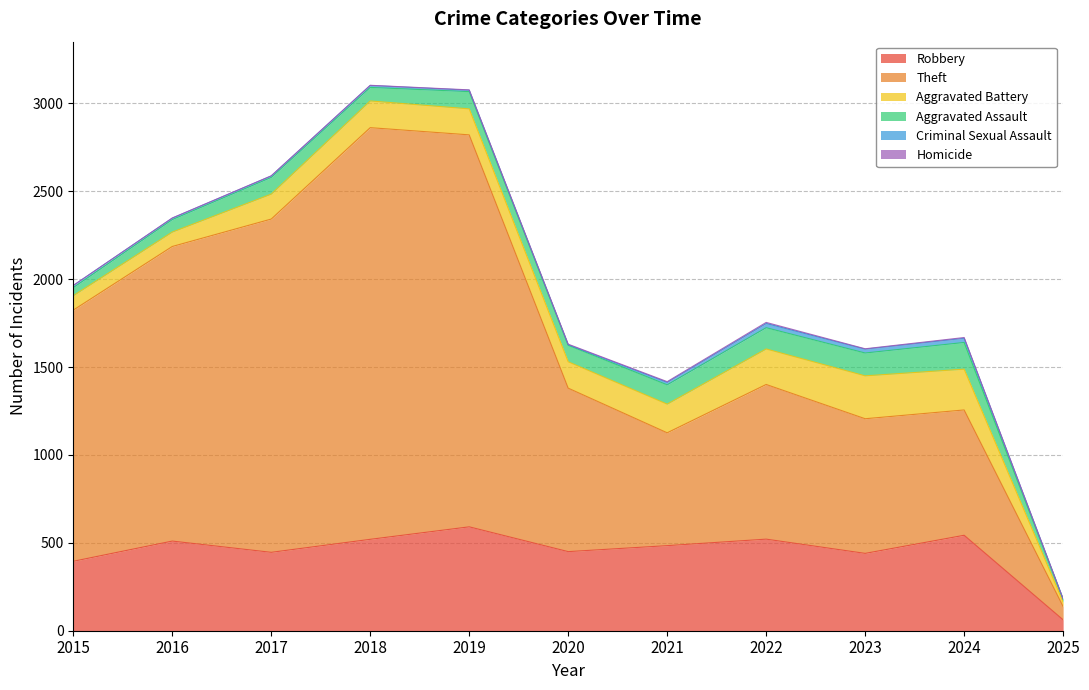

True or false: Aggravated Battery and Theft cross at least once.

False